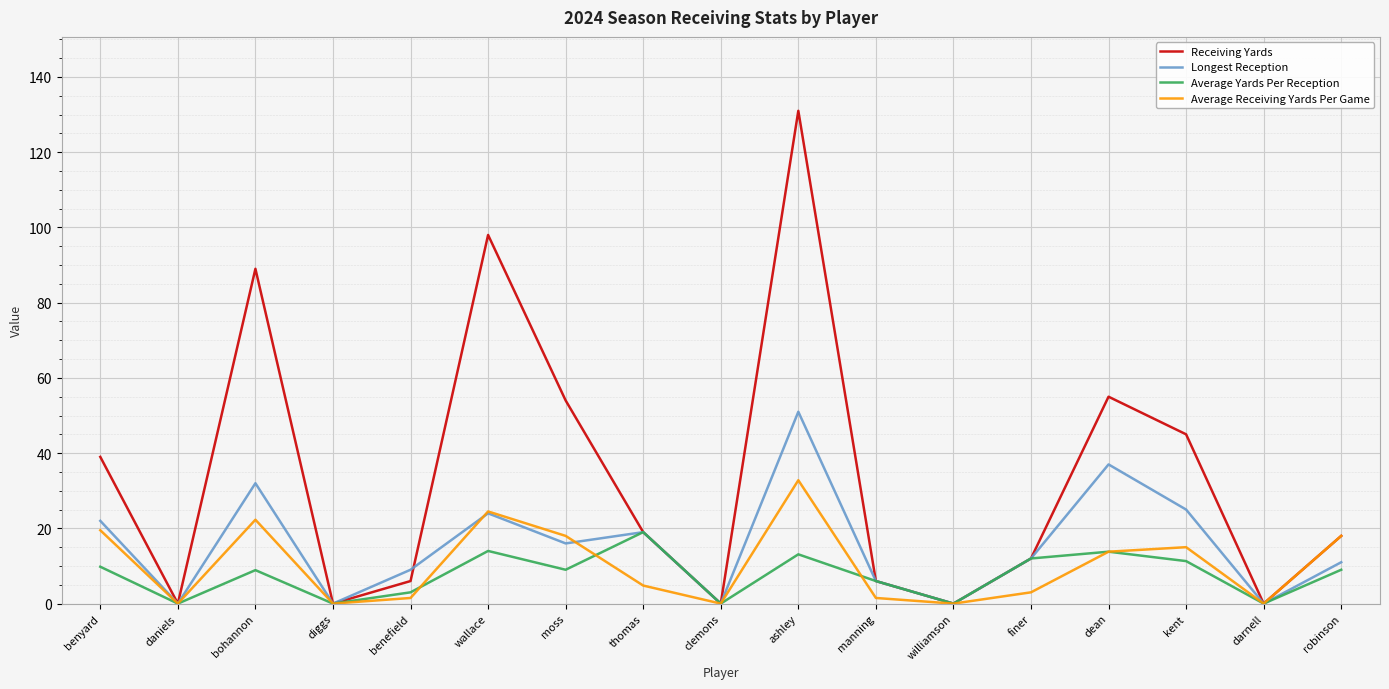

The value of Longest Reception at ashley is 51.0. True or false?

True